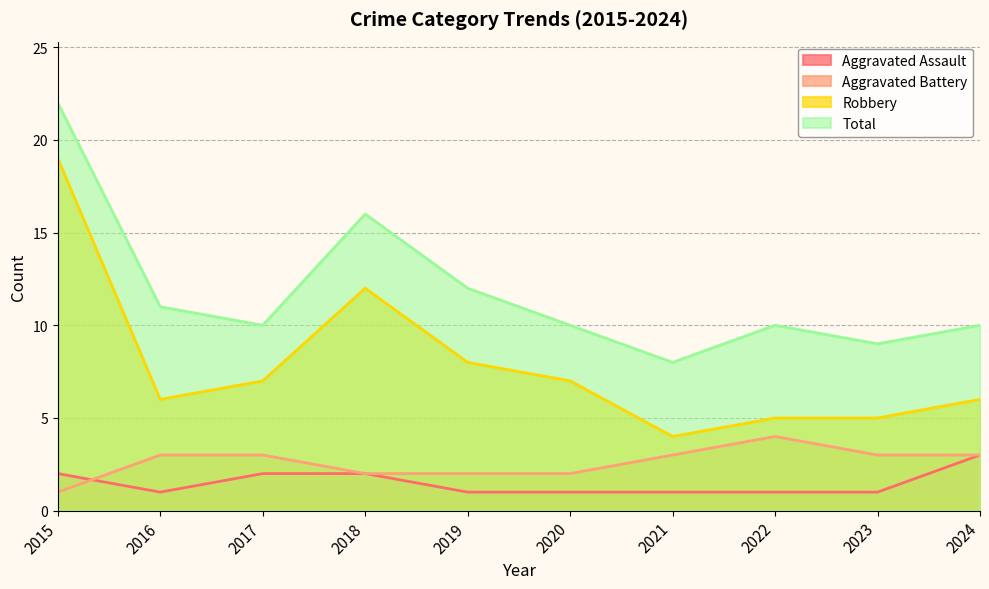

True or false: Total has more than 2 interior local peaks.

False